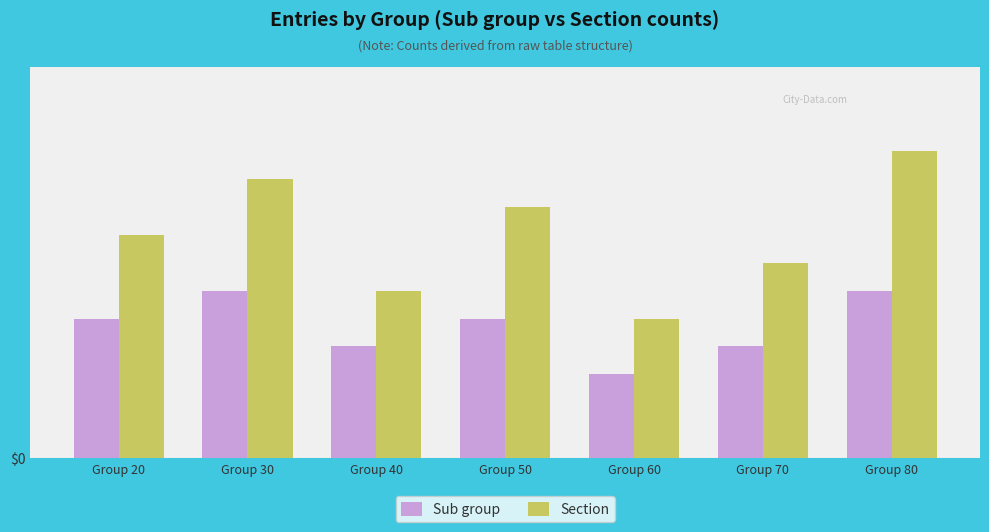

What is the maximum value for Section?

11